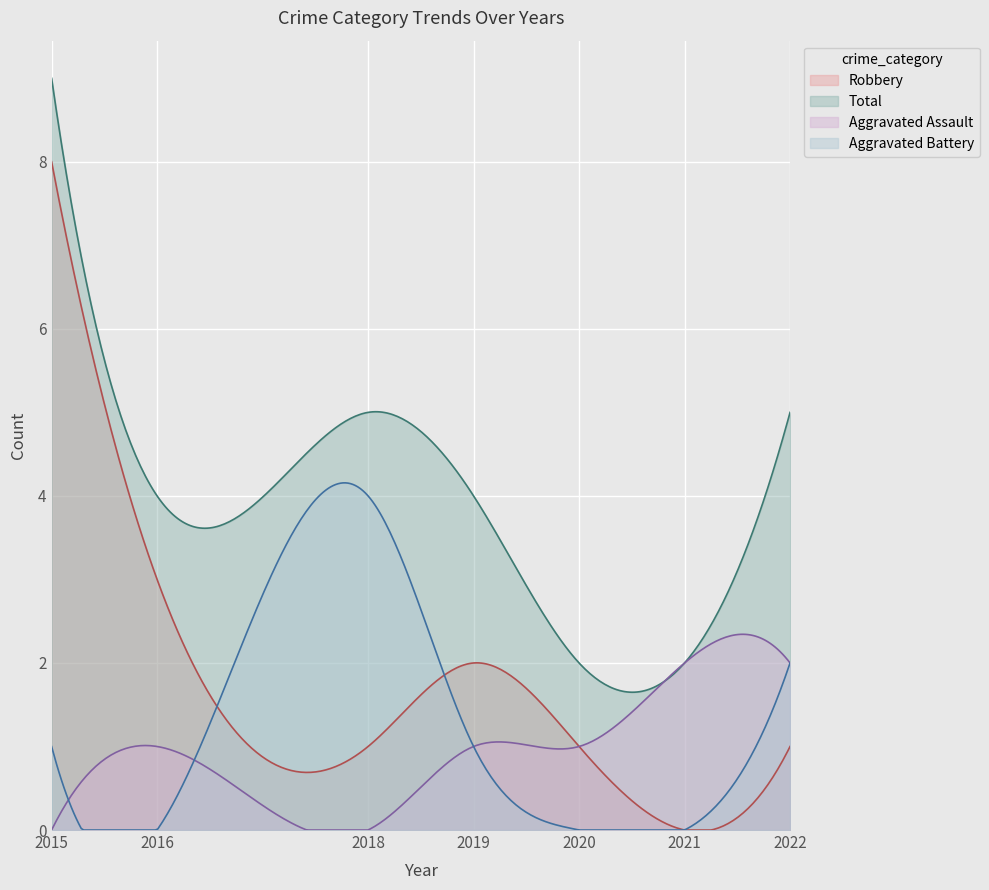

The value of Aggravated Battery at 2019 is 1. True or false?

True